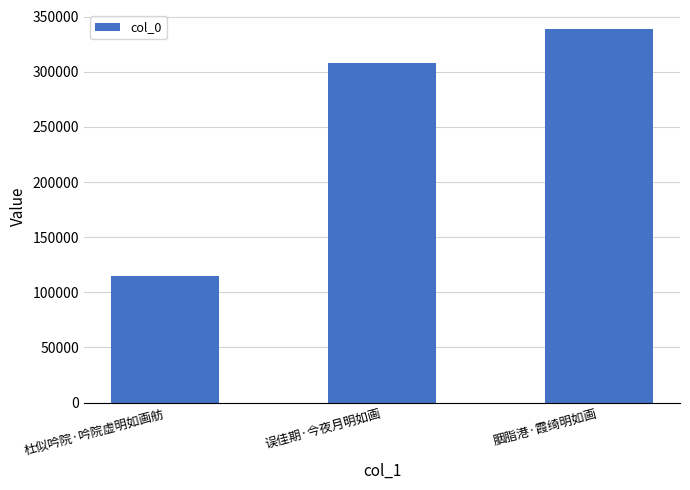

Which label corresponds to the smallest value in the chart?

杜似吟院·吟院虚明如画舫